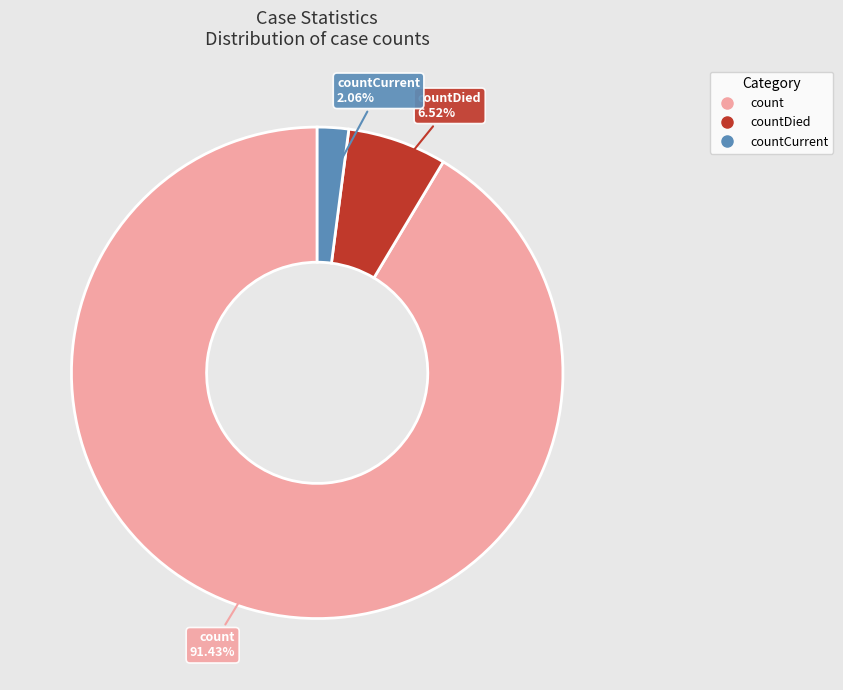

To the nearest percent, what is the difference between the largest and smallest slice percentages?

89%